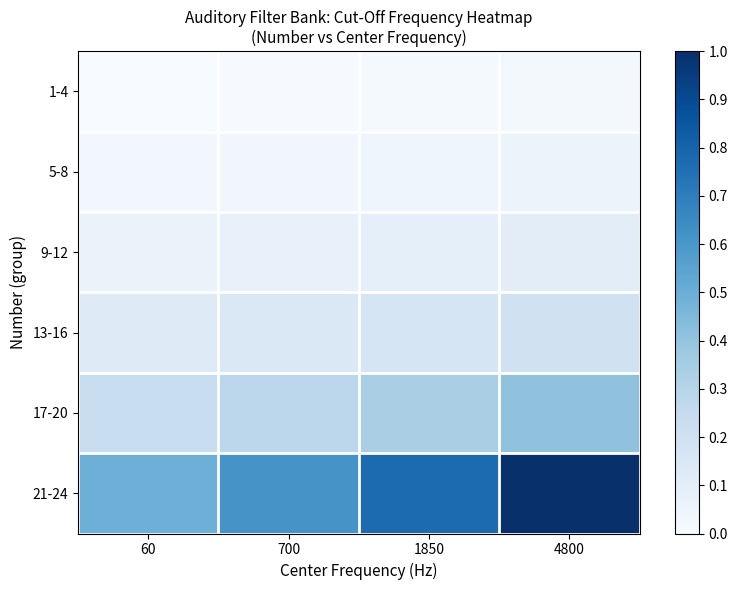

Reading left to right, list all the values displayed in this chart.

1-4: 60=0.0	700=0.0	1850=0.0	4800=0.0
5-8: 60=0.0	700=0.0	1850=0.0	4800=0.1
9-12: 60=0.1	700=0.1	1850=0.1	4800=0.1
13-16: 60=0.1	700=0.1	1850=0.2	4800=0.2
17-20: 60=0.2	700=0.3	1850=0.3	4800=0.4
21-24: 60=0.5	700=0.6	1850=0.8	4800=1.0